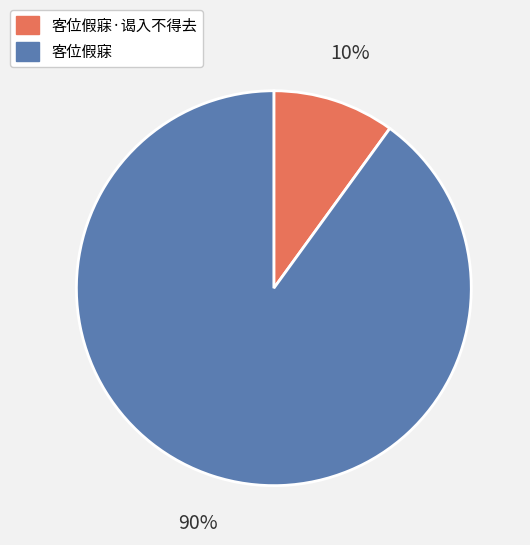

Which slice is the largest?

客位假寐